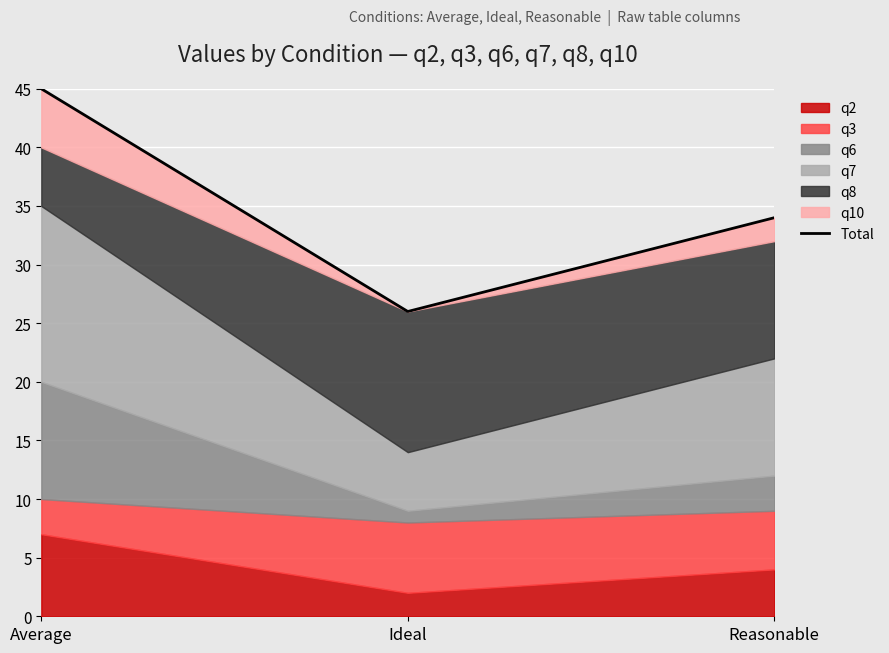

Which label corresponds to the largest value in the chart?

Average